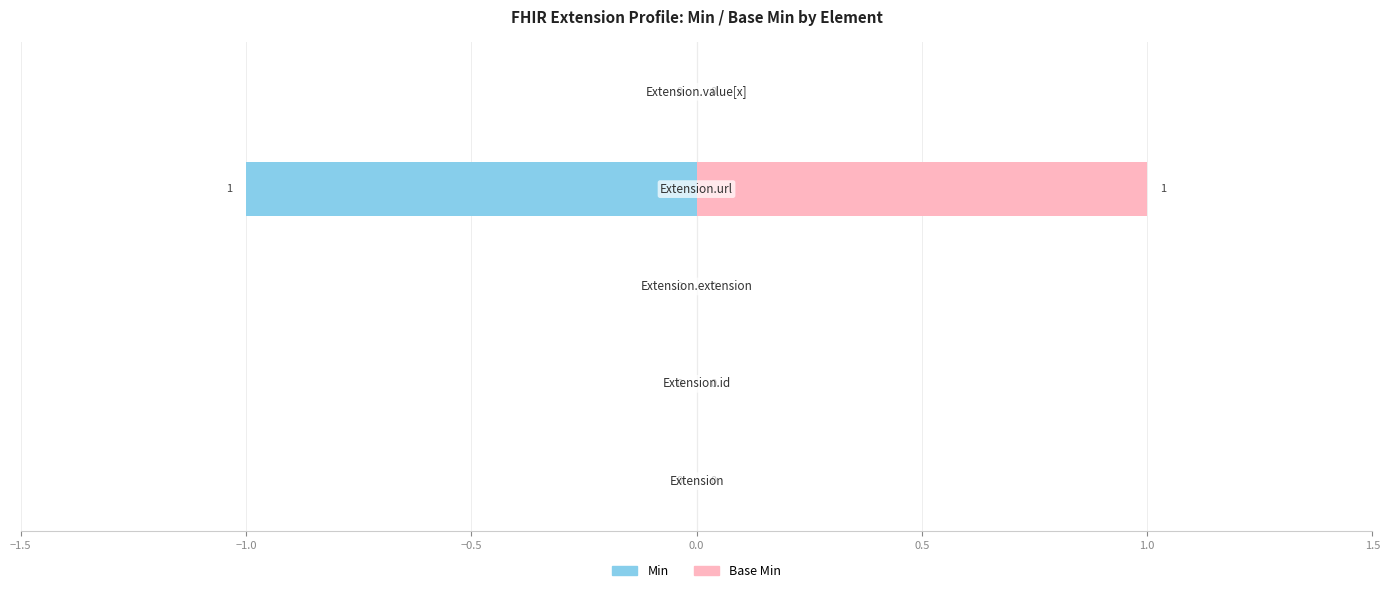

What are all the series names shown in the legend?

Min, Base Min